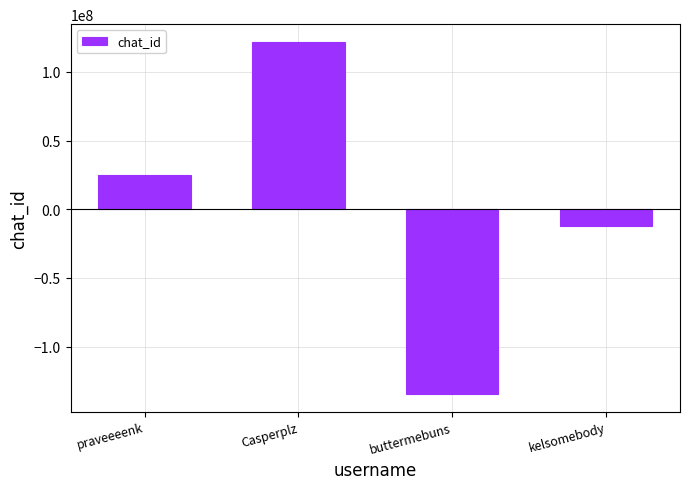

Rank the categories by value from lowest to highest.

buttermebuns, kelsomebody, praveeeenk, Casperplz